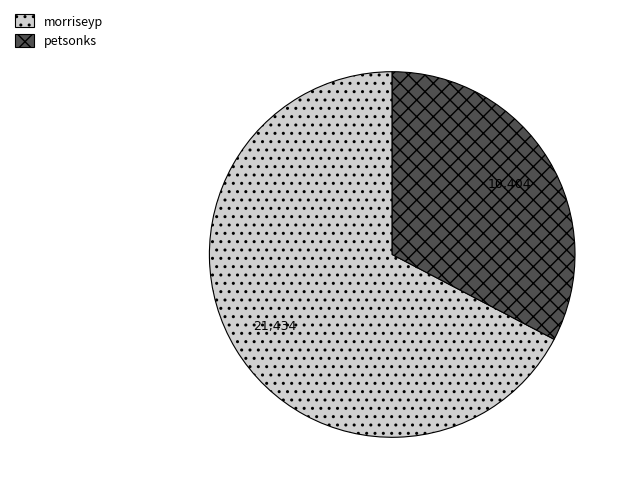

True or false: petsonks accounts for 33% of the total.

True